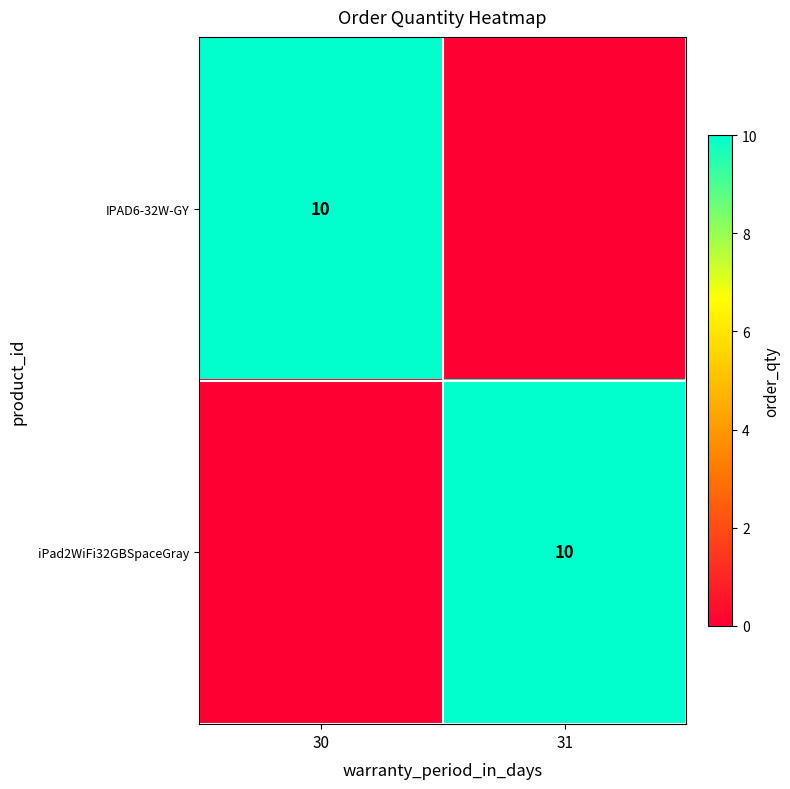

The iPad2WiFi32GBSpaceGray series shows 10 at 31. True or false?

True